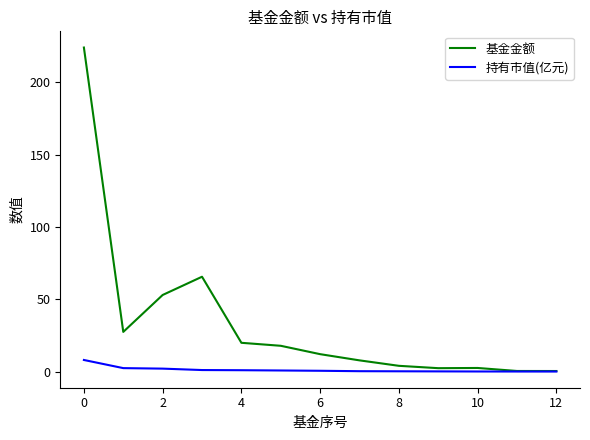

List the series in order of their overall mean, lowest first.

持有市值(亿元), 基金金额